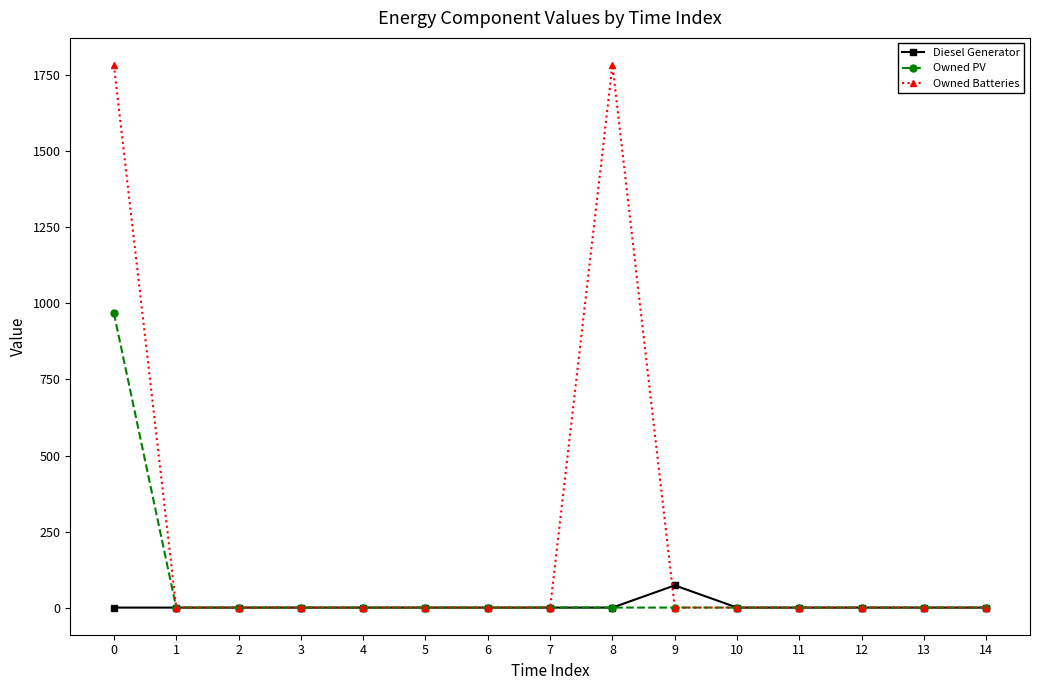

What is the value of the Diesel Generator point at the 10th from the left?

73.0